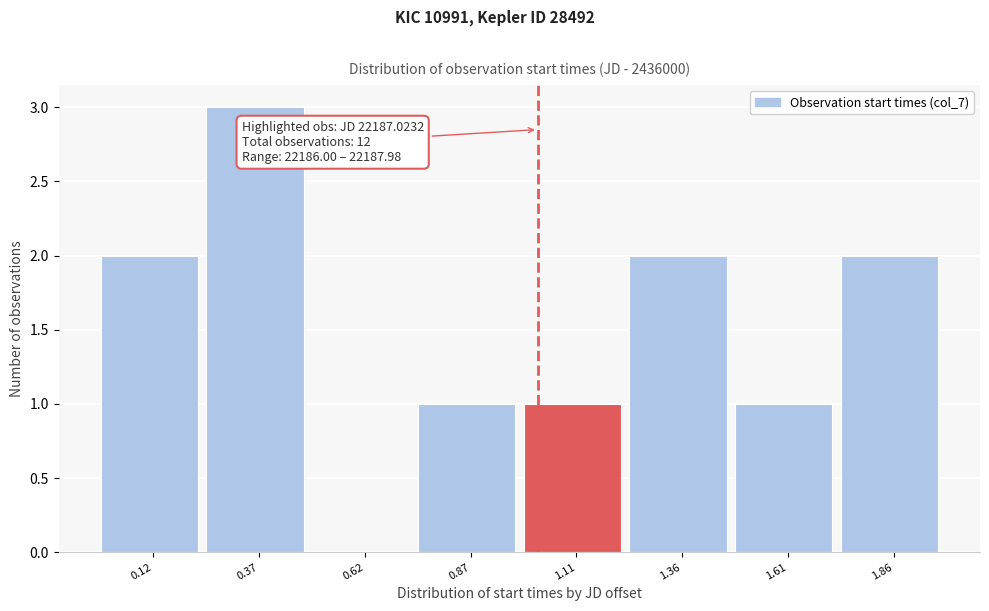

Reading left to right, what are all the values shown in this chart?

0.12=2	0.37=3	0.62=0	0.87=1	1.11=1	1.36=2	1.61=1	1.86=2